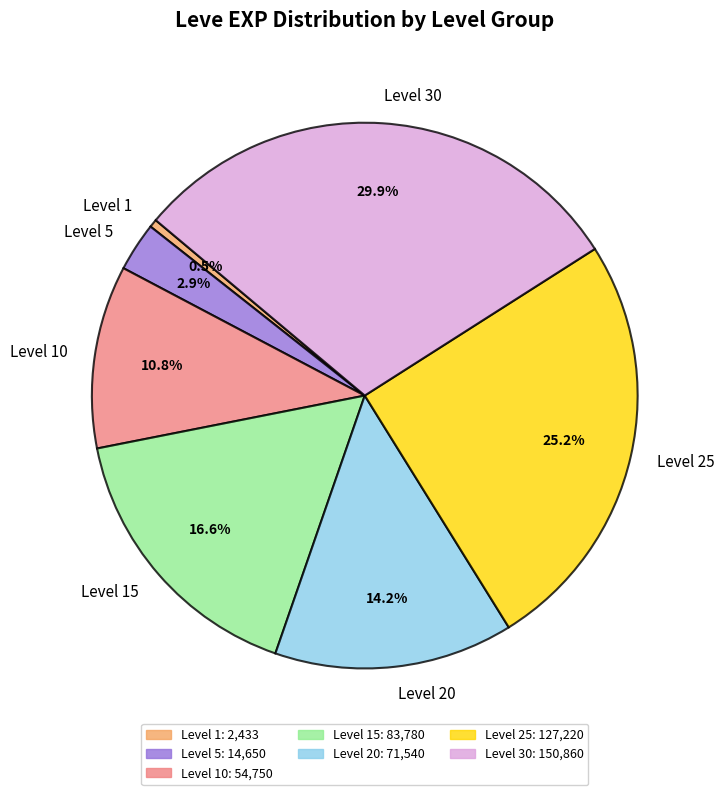

Does any single category account for the majority?

No